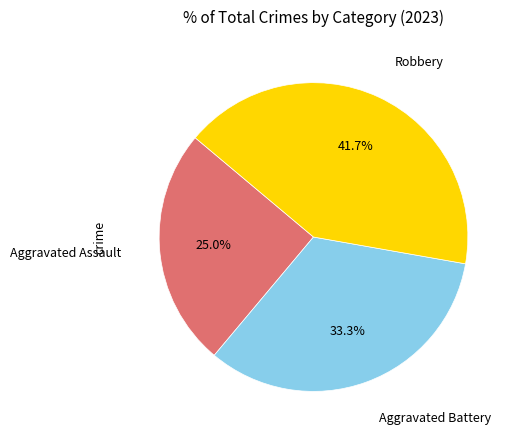

Is there any slice that represents more than half of the pie?

No